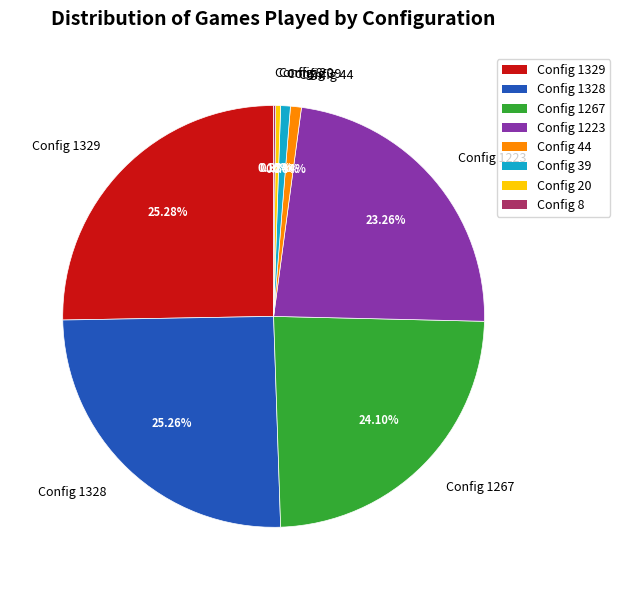

Does any single category account for the majority?

No